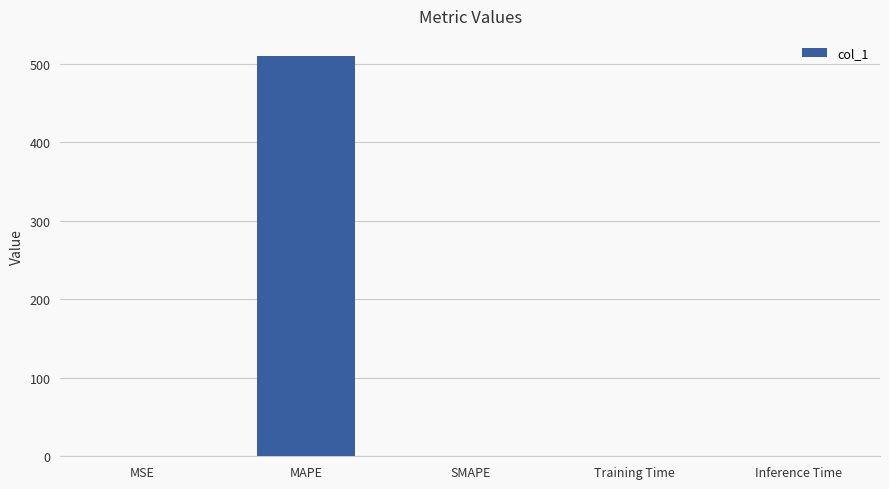

Is it true that the value at MAPE is 509.9?

True